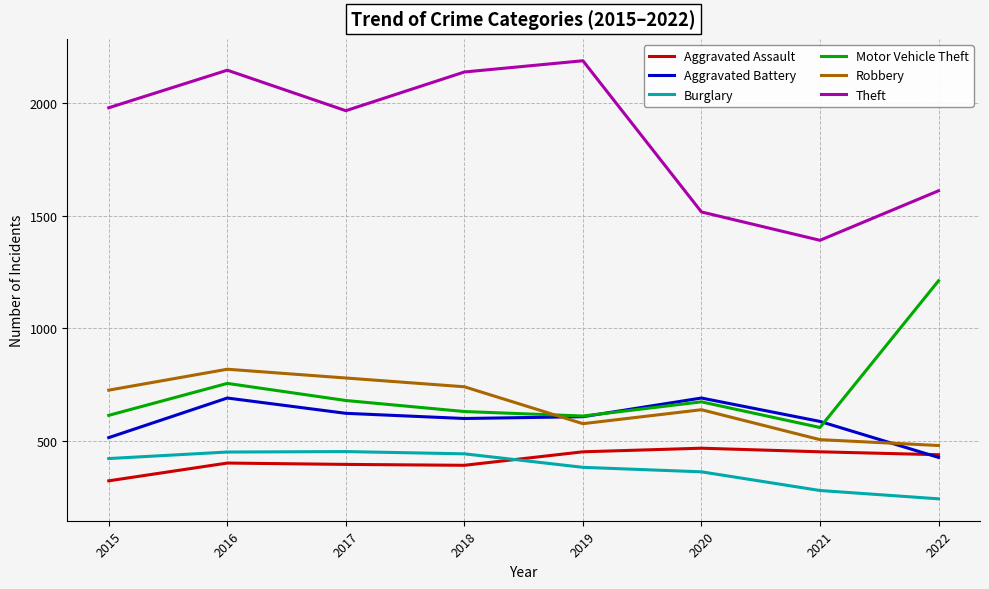

At which category is the sum across all series the highest?

2016